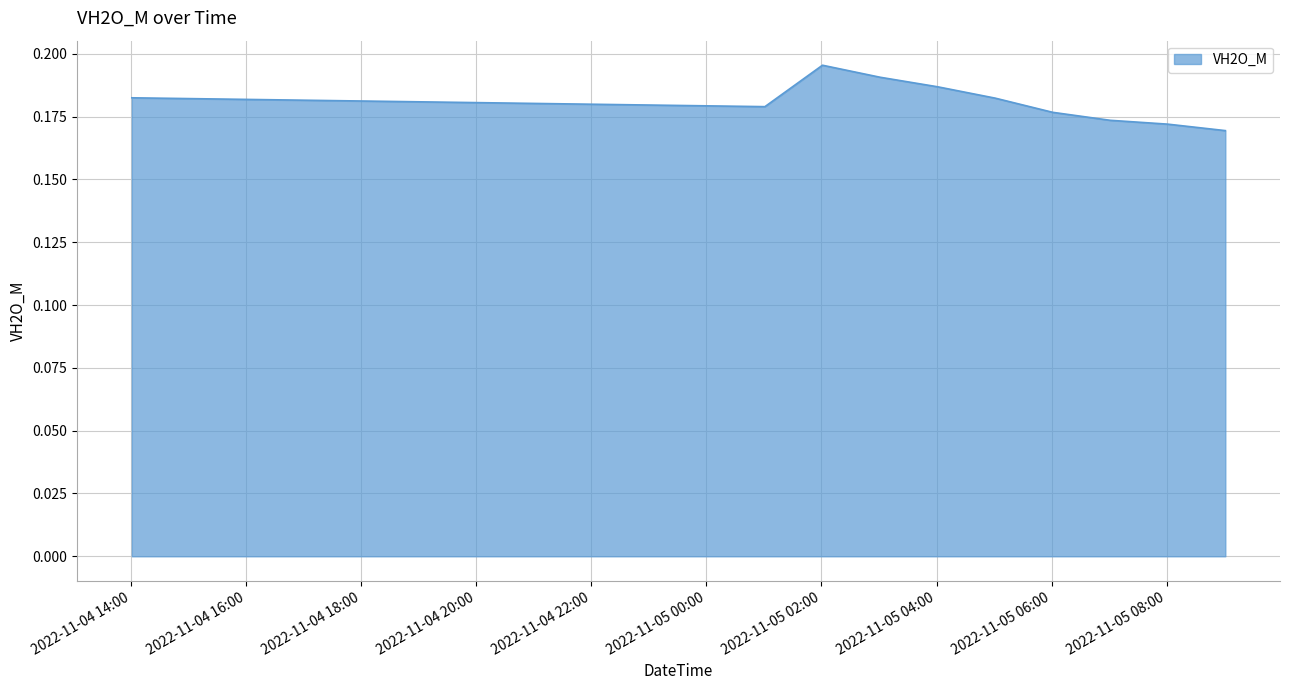

How many lines are shown in the chart?

1